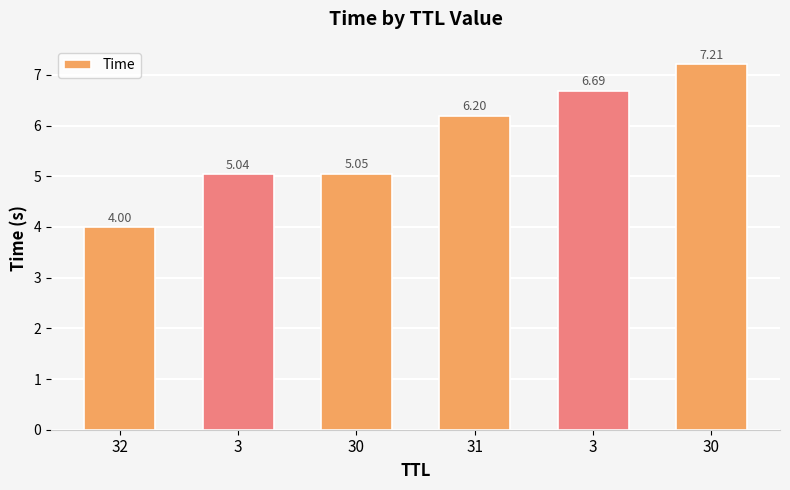

How many categories are shown in the chart?

6